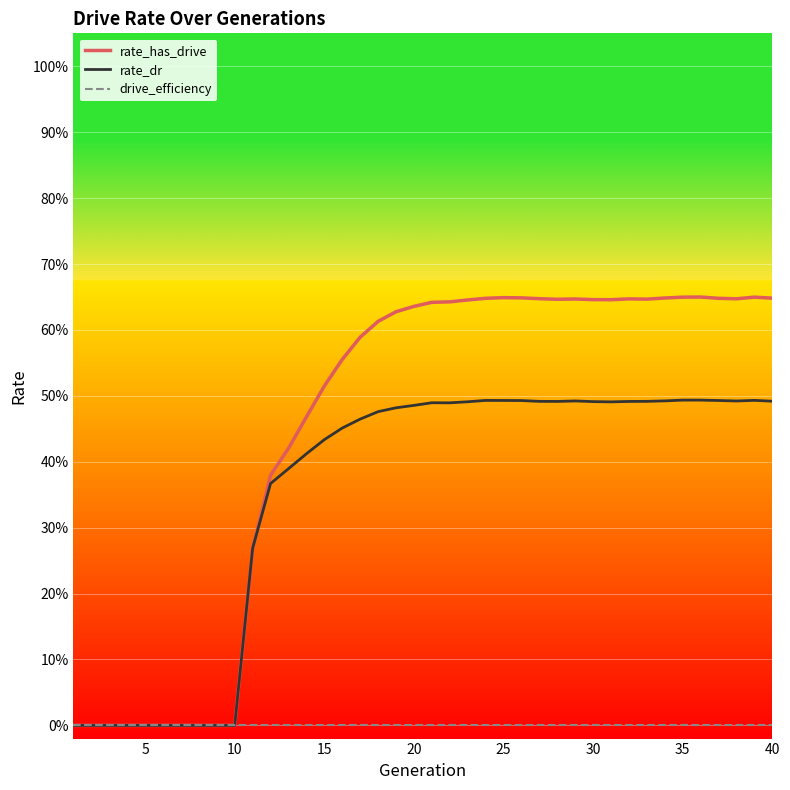

What are all the series names shown in the legend?

rate_has_drive, rate_dr, drive_efficiency